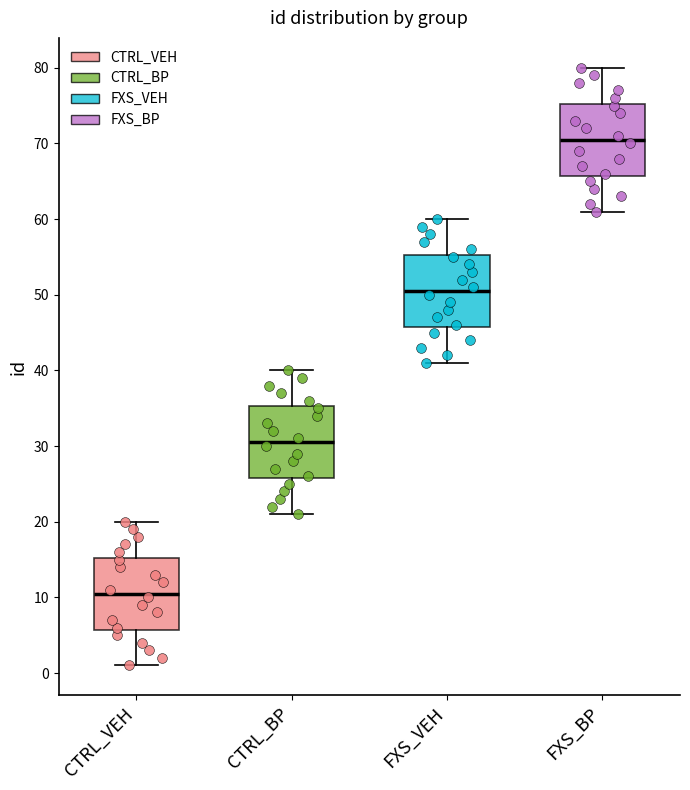

Where does the lower whisker of the box for FXS_VEH end on the y-axis? The values are not printed on the chart, so give them approximately, as read against the axis.

41